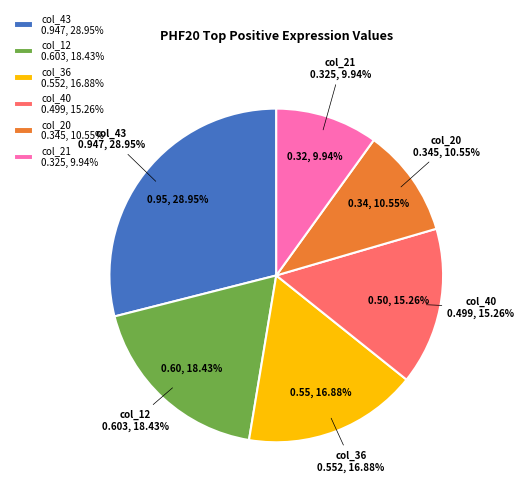

What is the change in value from col_40 to col_21?

-0.2